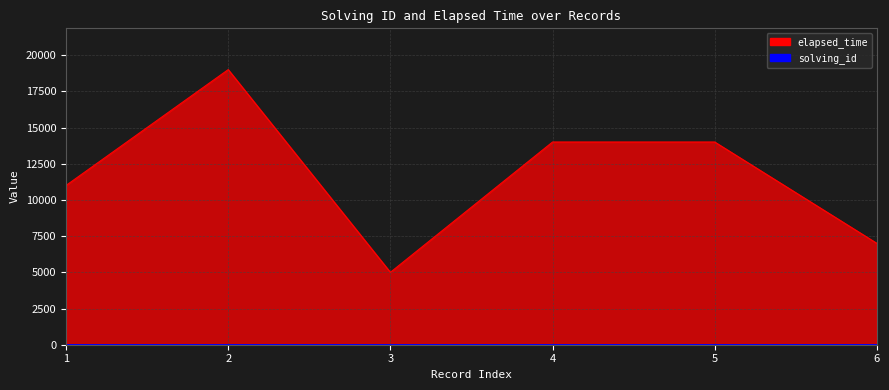

Reading left to right, what are all the values shown in this chart?

solving_id: 1	2	3	4	5	6
elapsed_time: 11000	19000	5000	14000	14000	7000